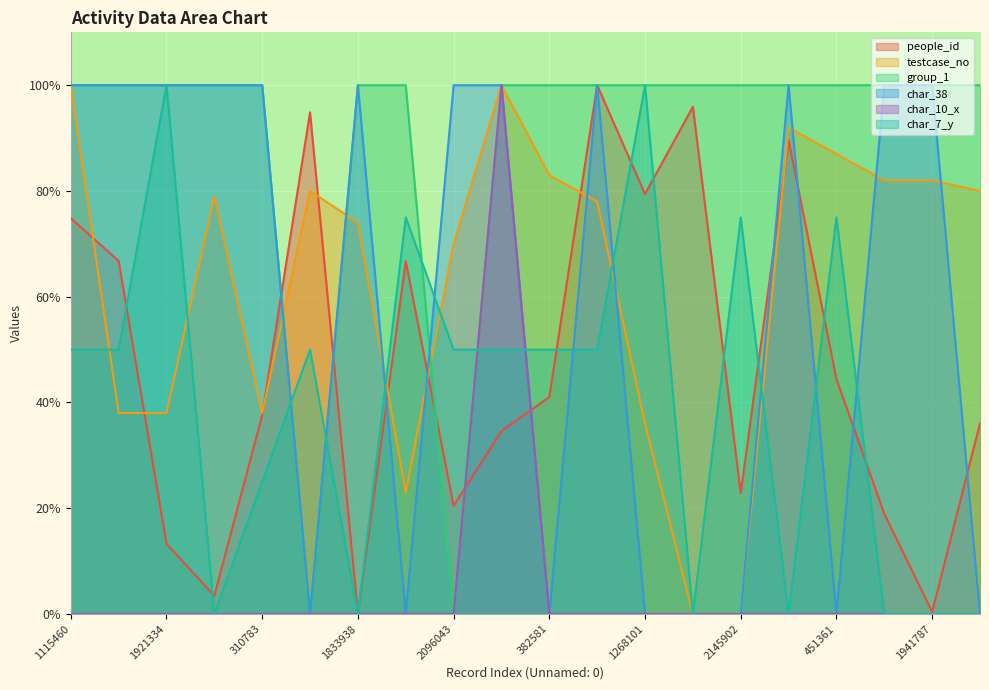

Which label corresponds to the largest value in the chart?

1765173